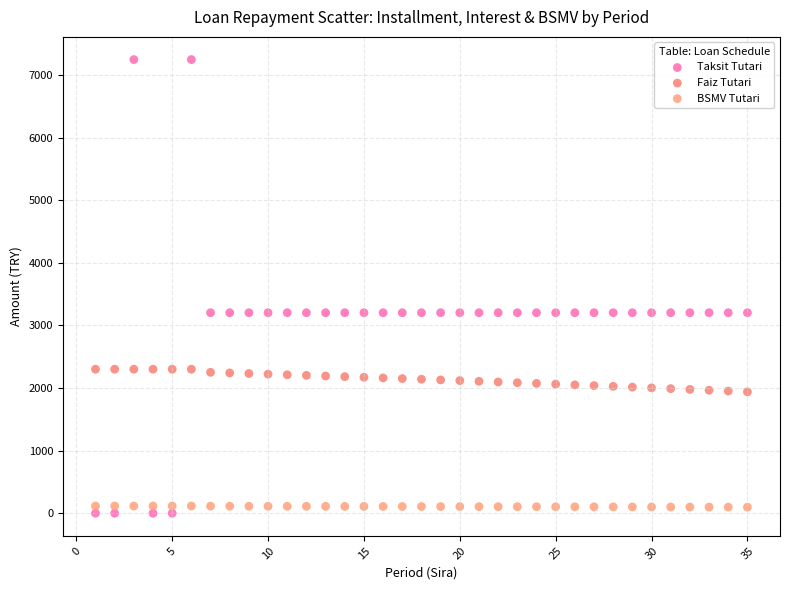

Which series reaches the minimum Y coordinate?

Taksit Tutari